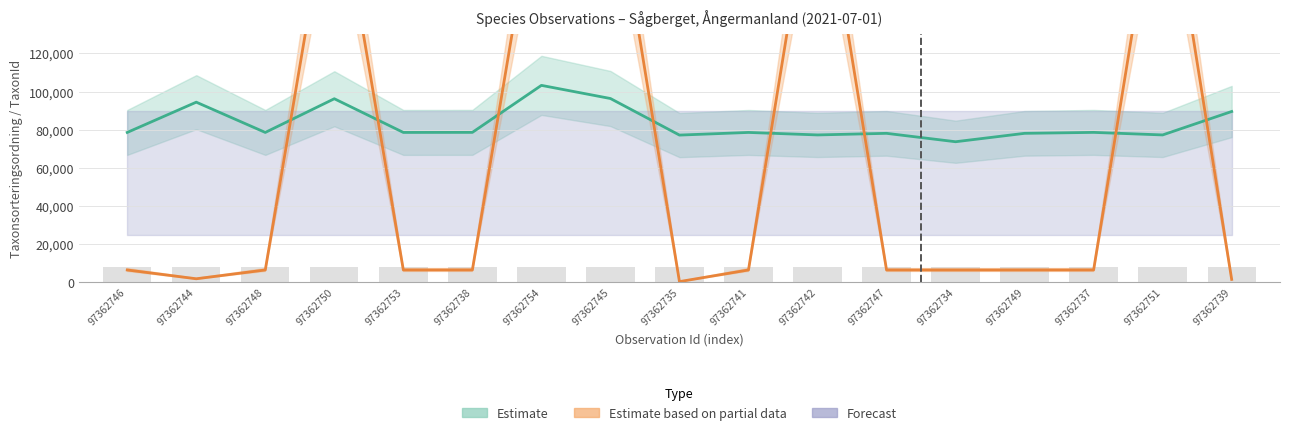

Are the bars grouped side by side (vs. stacked)?

Yes